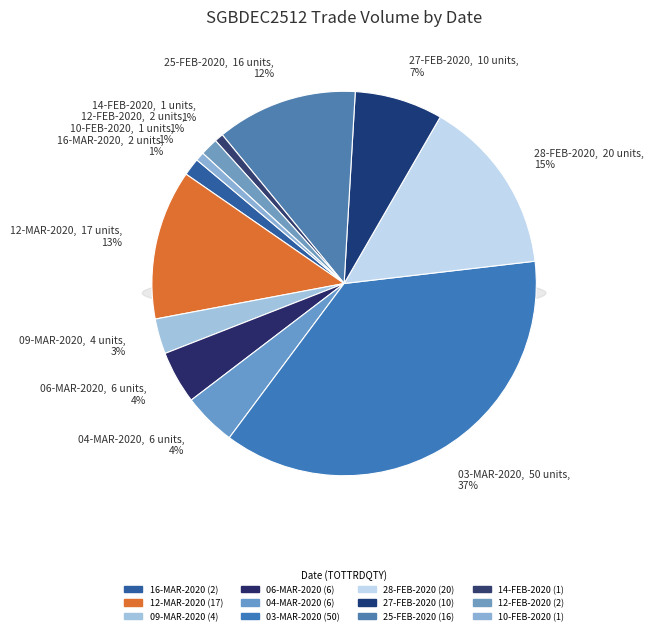

How many slices are in this pie chart?

12